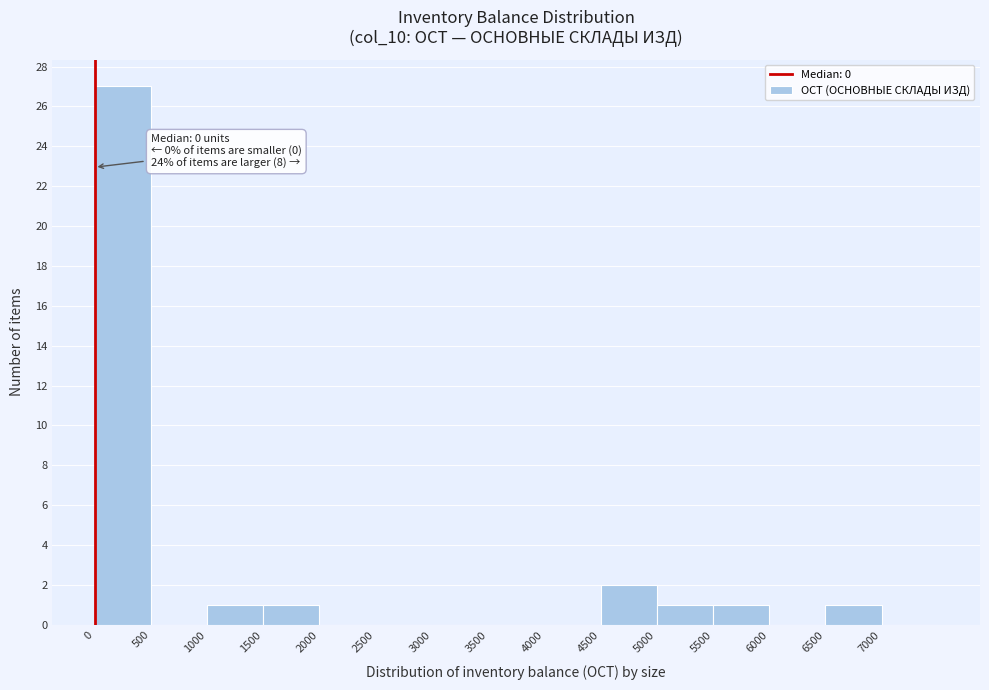

Over which range of the x-axis is the bar tallest?

0 to 500